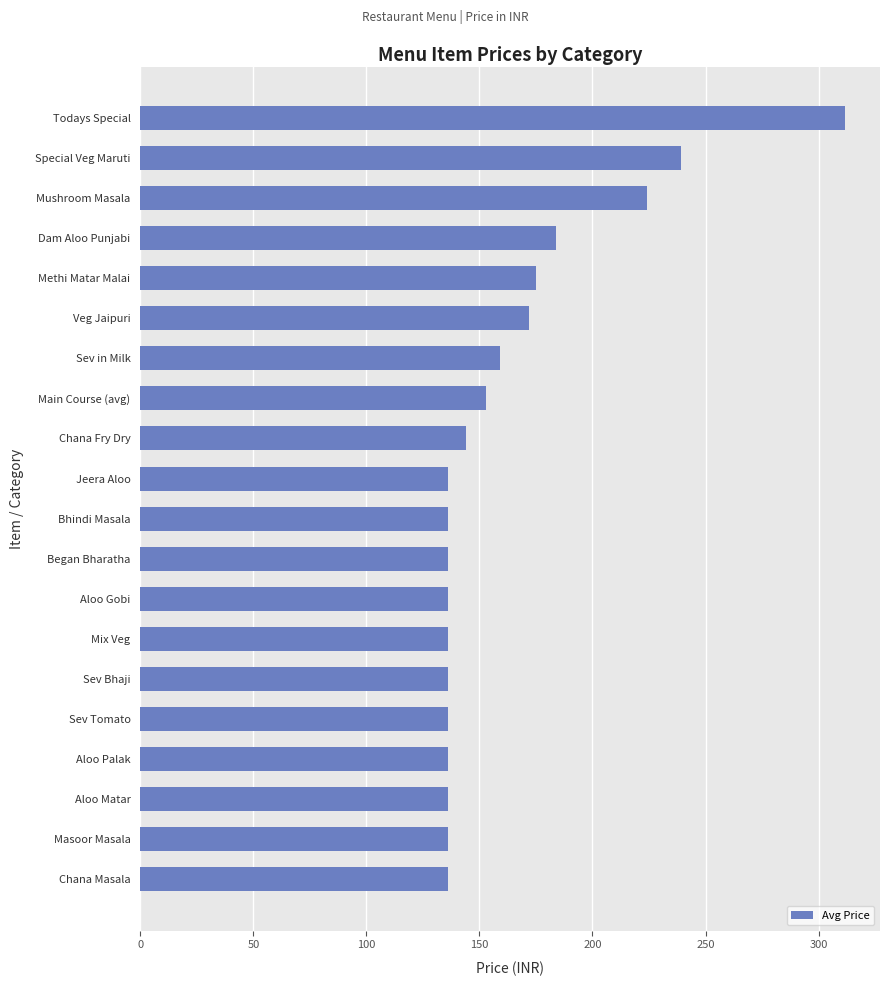

What is the greatest value displayed?

311.6